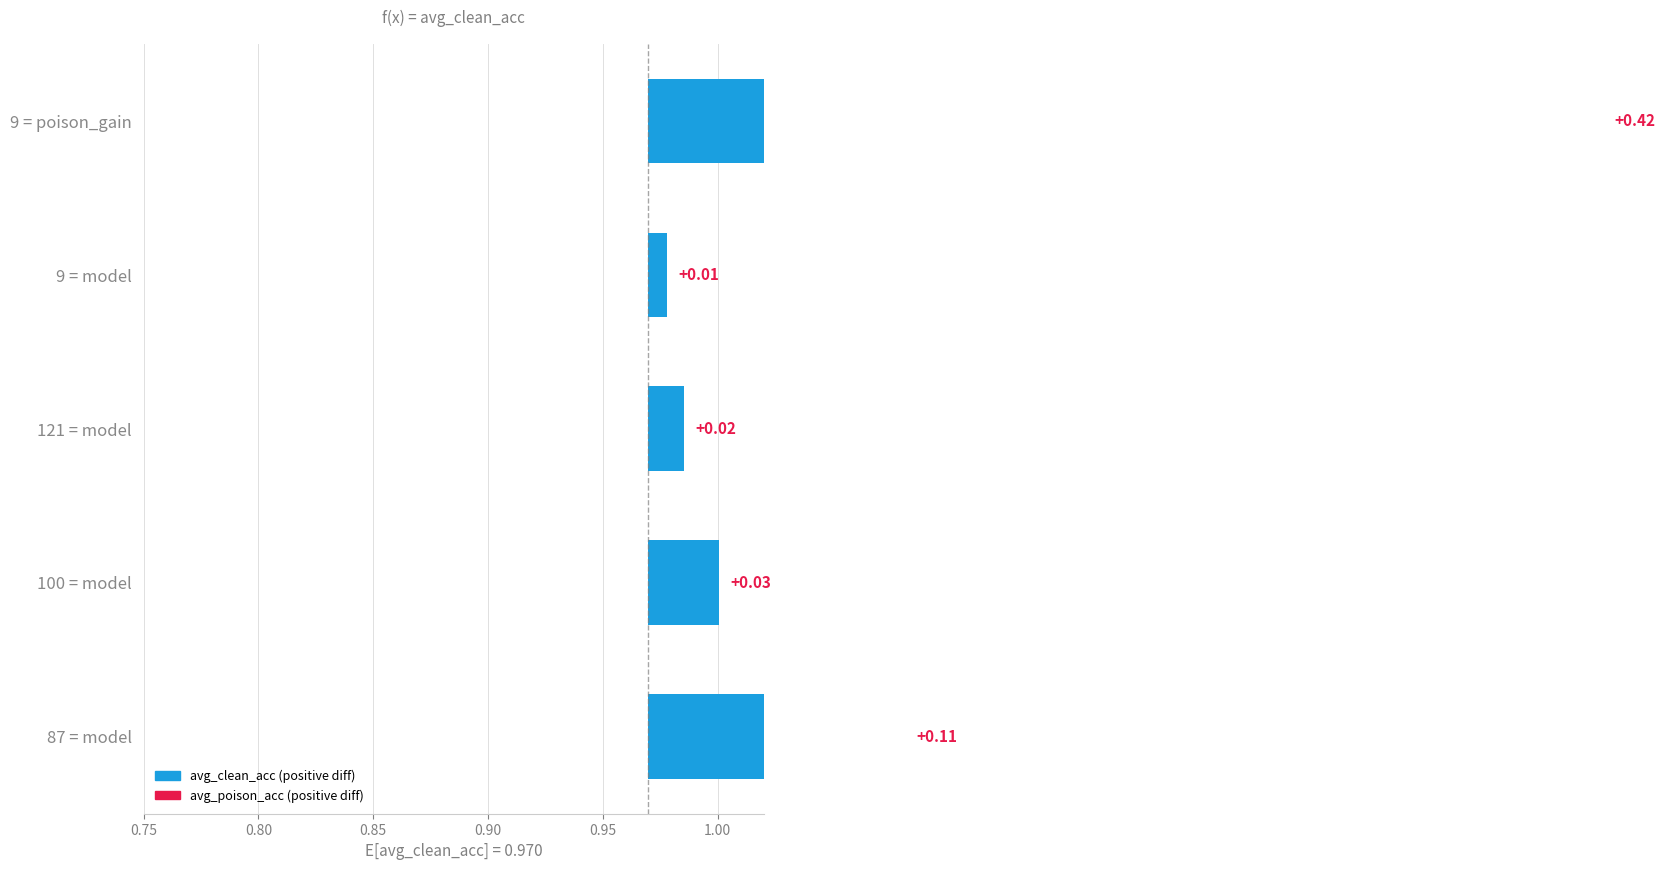

Reading left to right, list all the values displayed in this chart.

0.1	0.0	0.0	0.0	0.4